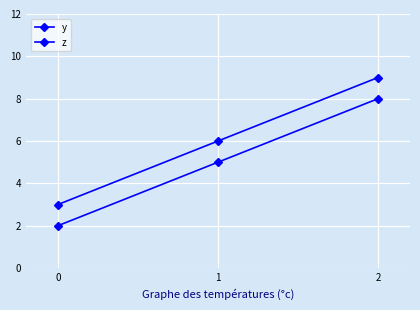

What is the difference between the maximum and minimum values in the y series?

6